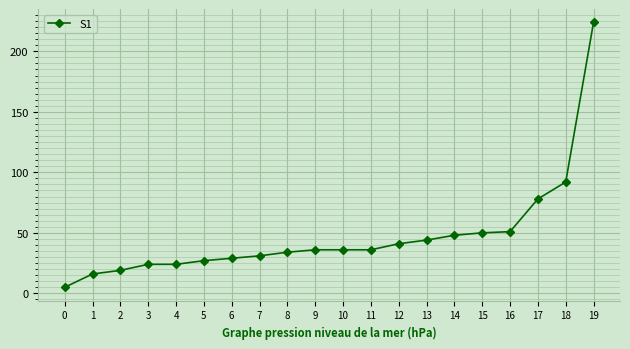

Is it true that the value at 9 is 36?

True